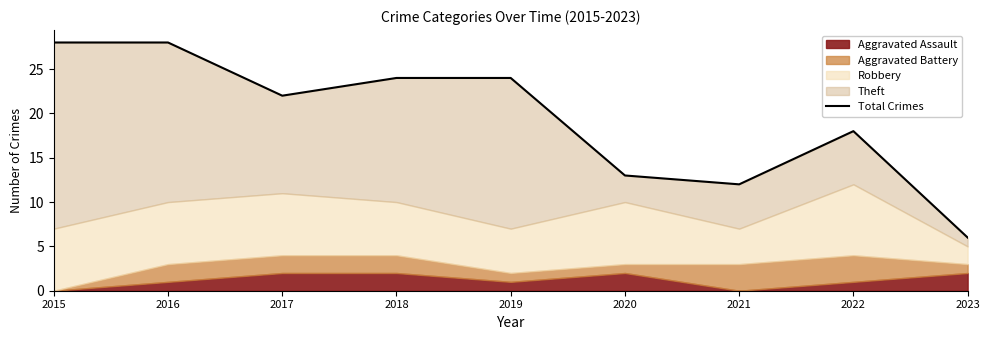

Rank the categories by value from highest to lowest.

2015, 2016, 2018, 2019, 2017, 2022, 2020, 2021, 2023